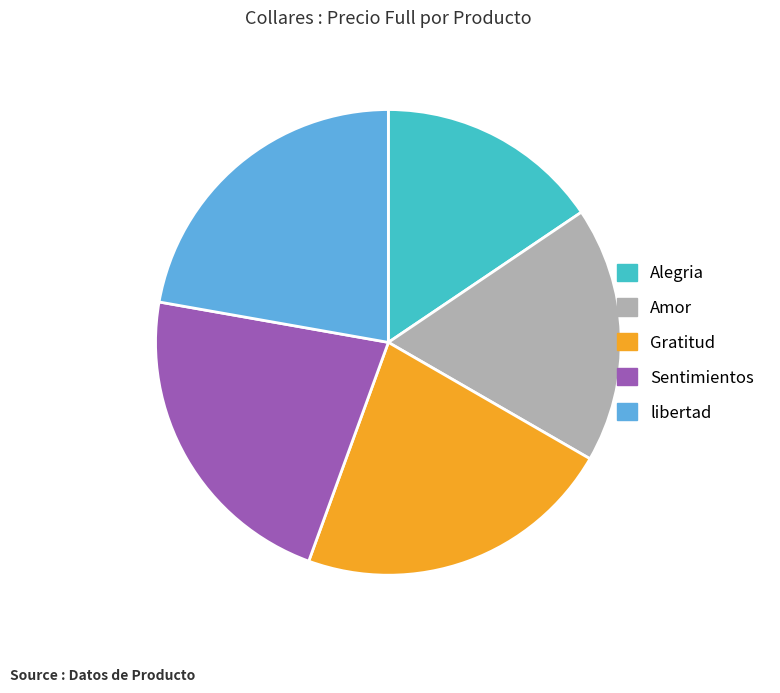

Which category has the smallest portion of the pie?

Alegria